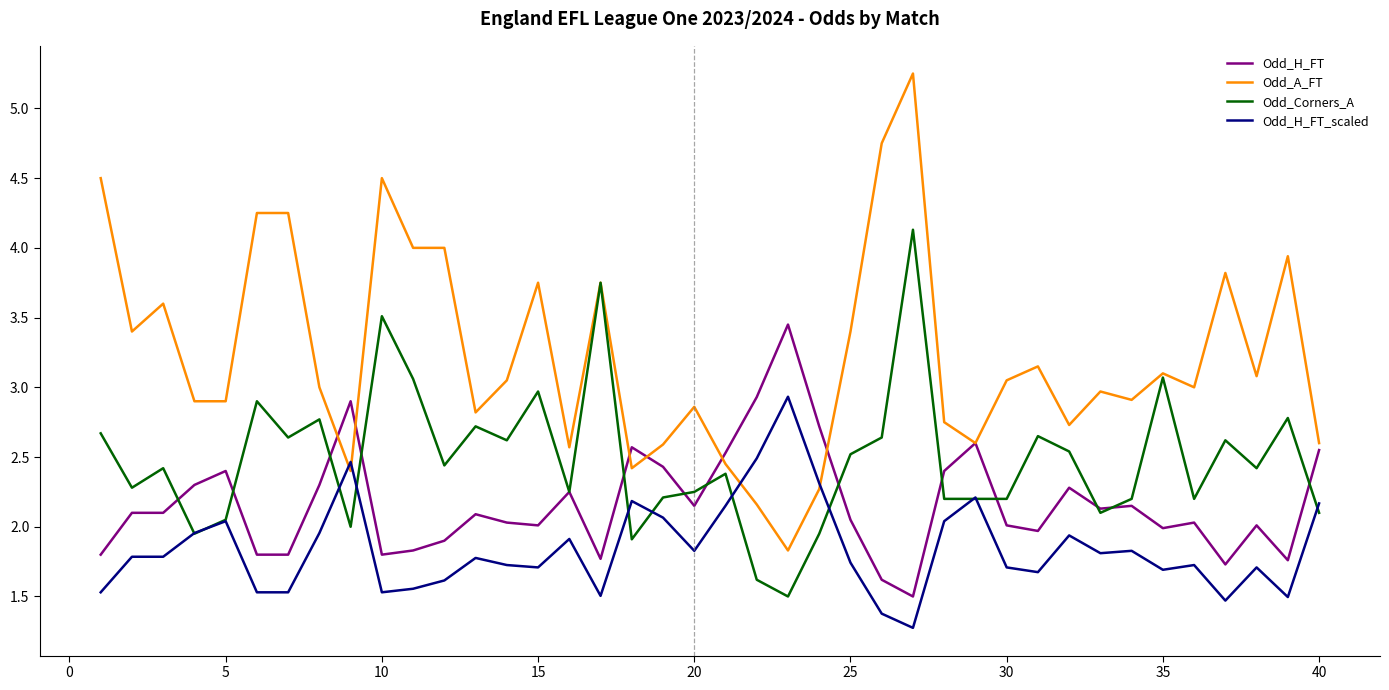

After their last crossing, which series has the higher values: Odd_A_FT or Odd_H_FT?

Odd_A_FT